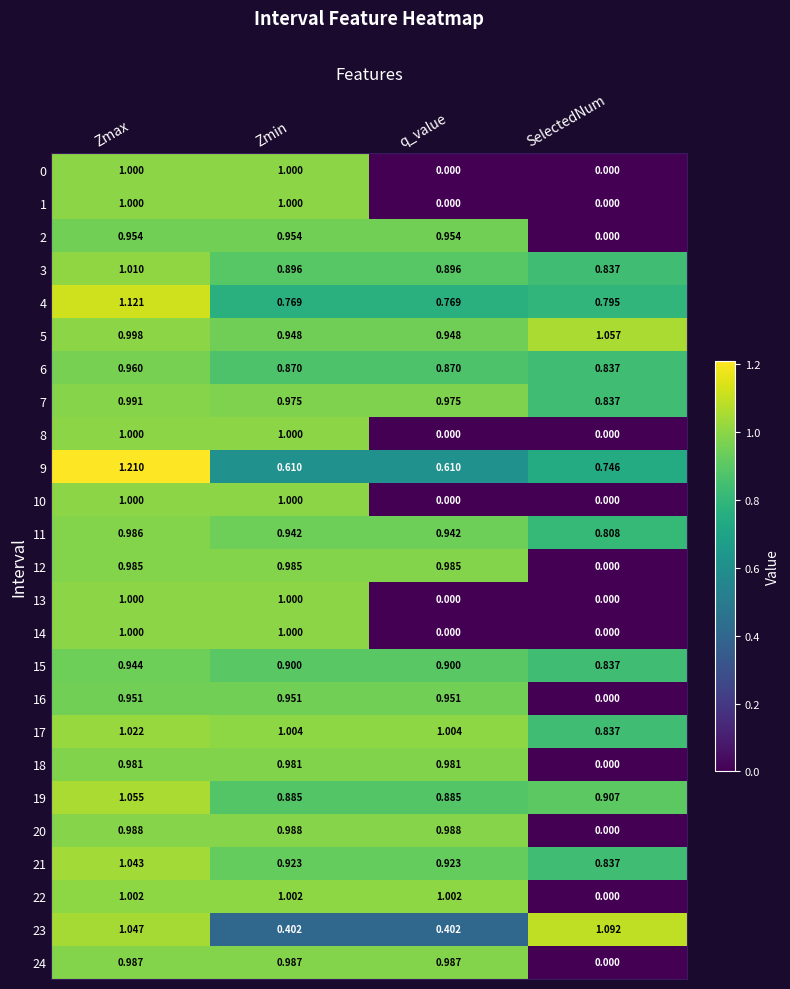

Which series has the largest total across all categories?

5